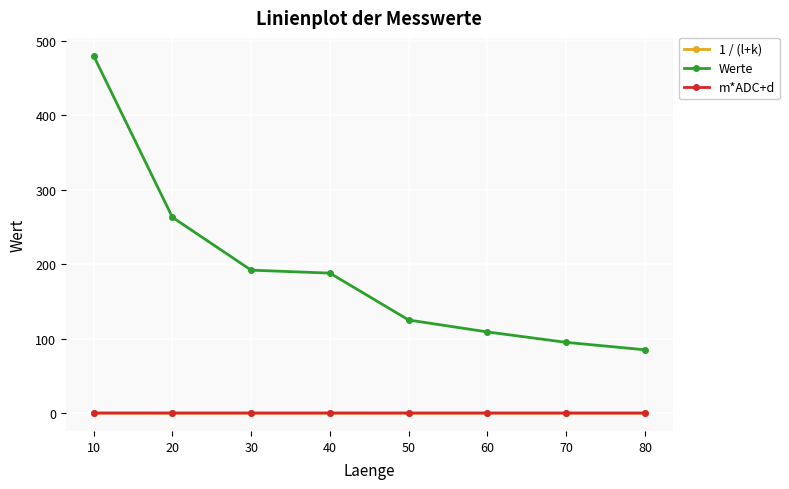

True or false: Werte and m*ADC+d intersect in this chart.

False